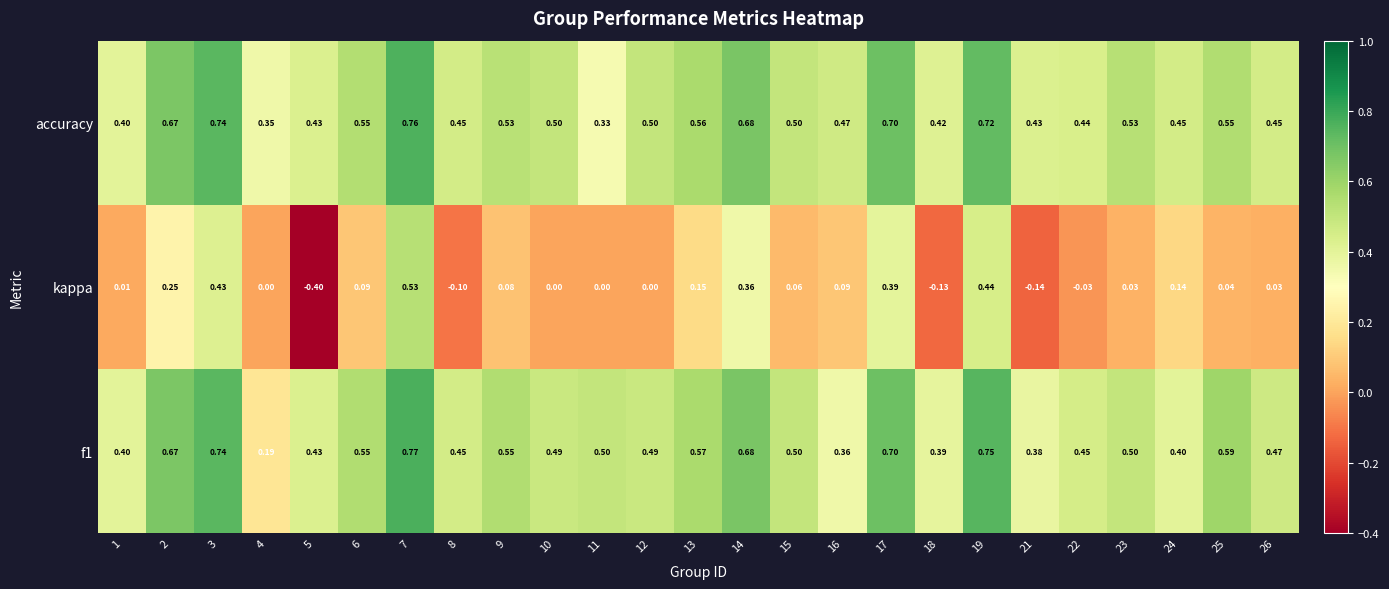

What is the total value across all series at 5?

0.5